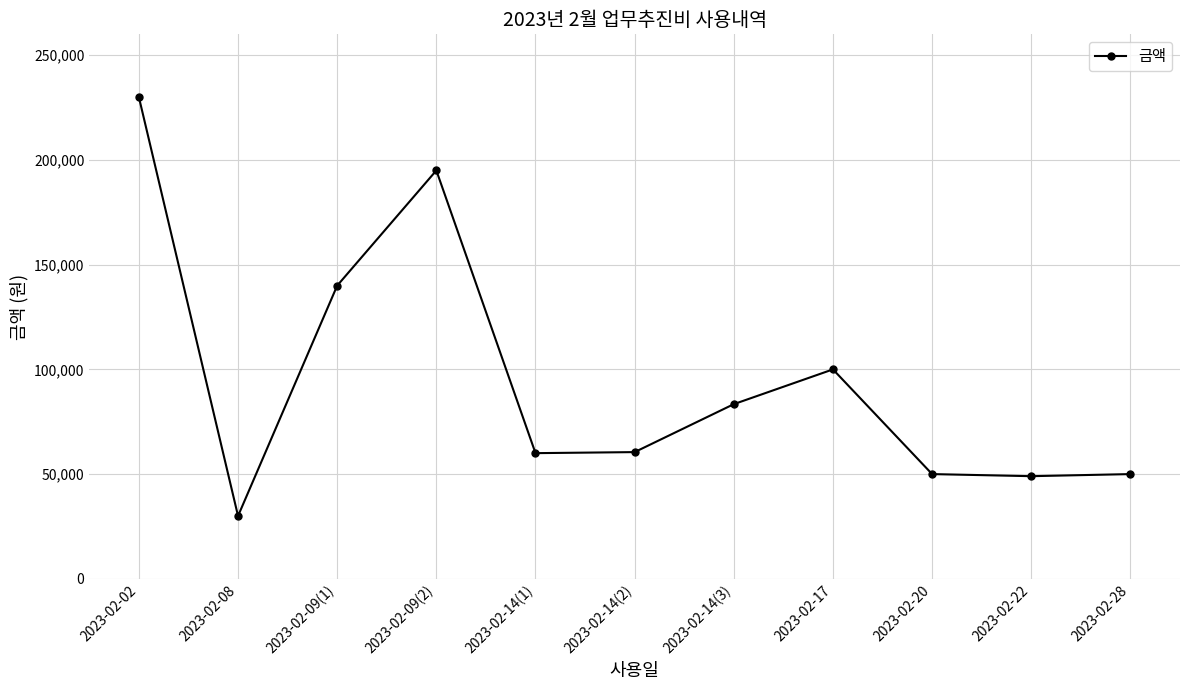

At which category does the chart reach its peak across all series?

2023-02-02